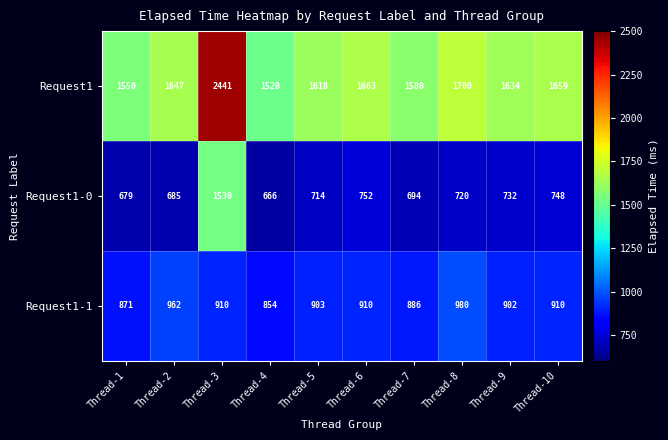

Which series has the widest spread of values?

Request1